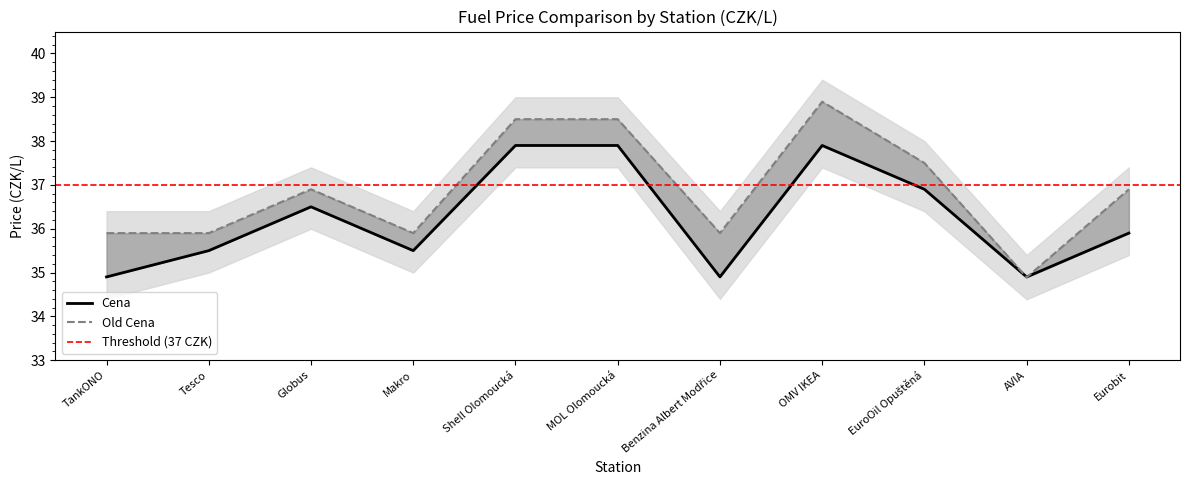

How many data points in Cena are above 35?

8